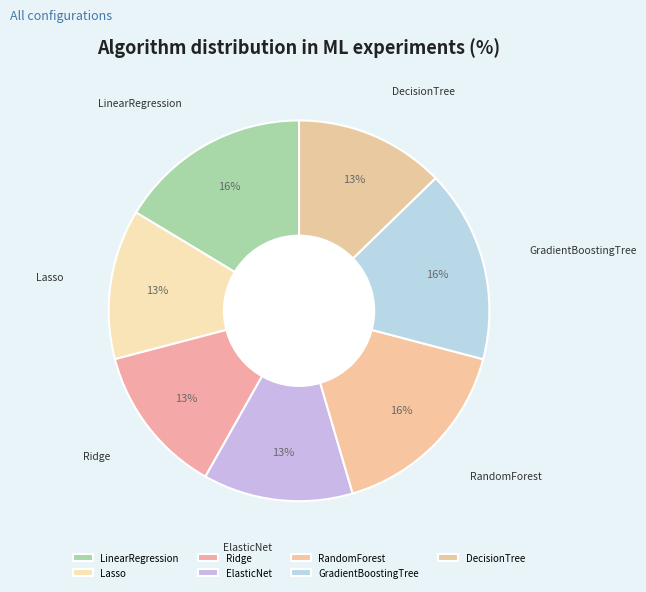

Does any single category account for the majority?

No